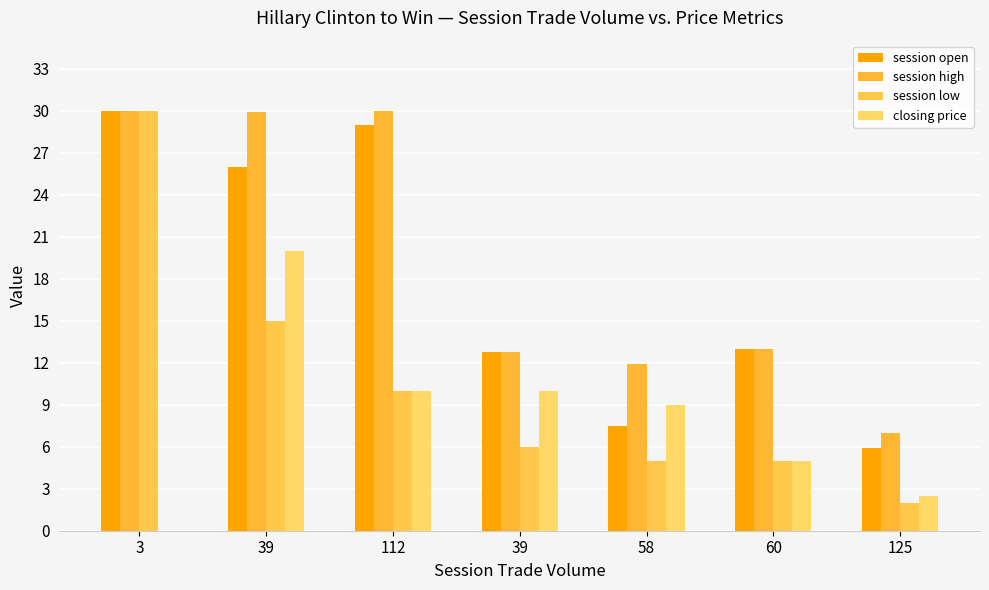

What is the sum of the closing price values at 58 and 125?

11.5